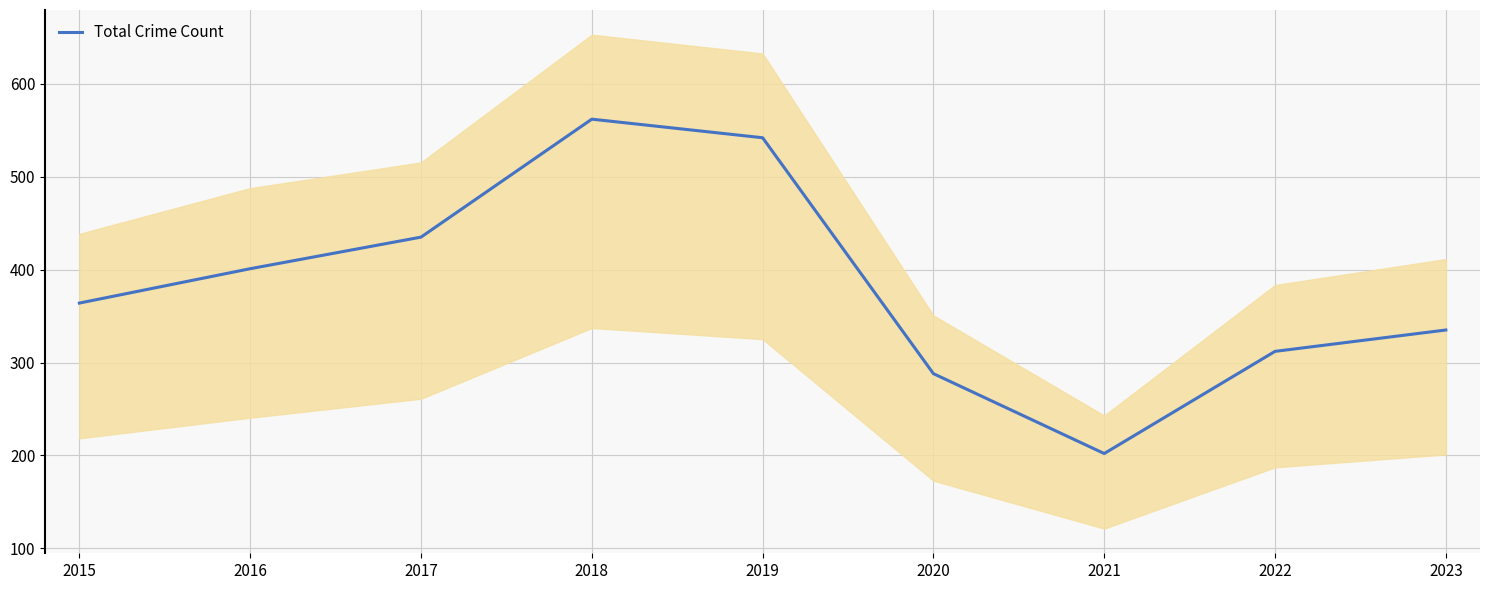

The value at 2020 is 478. True or false?

False